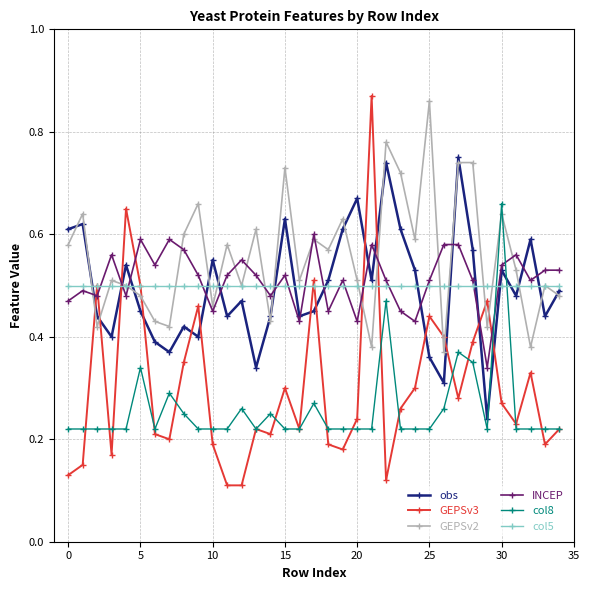

Which series has the largest range (max minus min)?

GEPSv3